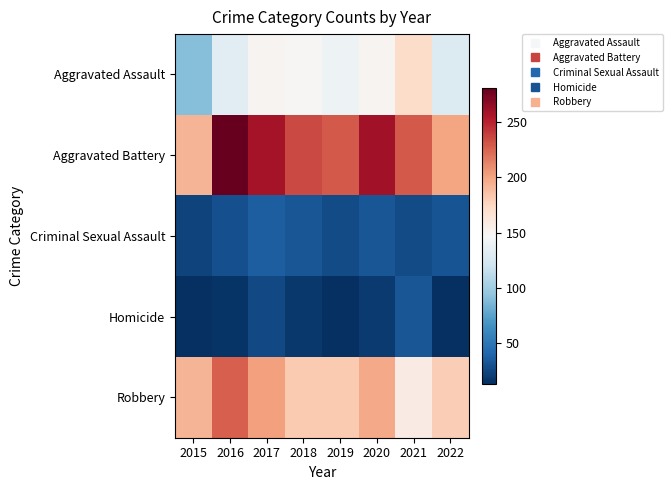

Reading left to right, extract all data points from this chart.

Aggravated Assault: 2015=90	2016=133	2017=151	2018=149	2019=140	2020=151	2021=172	2022=129
Aggravated Battery: 2015=193	2016=281	2017=258	2018=235	2019=229	2020=260	2021=229	2022=200
Criminal Sexual Assault: 2015=23	2016=29	2017=37	2018=32	2019=27	2020=32	2021=27	2022=31
Homicide: 2015=13	2016=16	2017=26	2018=18	2019=13	2020=19	2021=32	2022=14
Robbery: 2015=193	2016=227	2017=202	2018=182	2019=182	2020=198	2021=158	2022=180